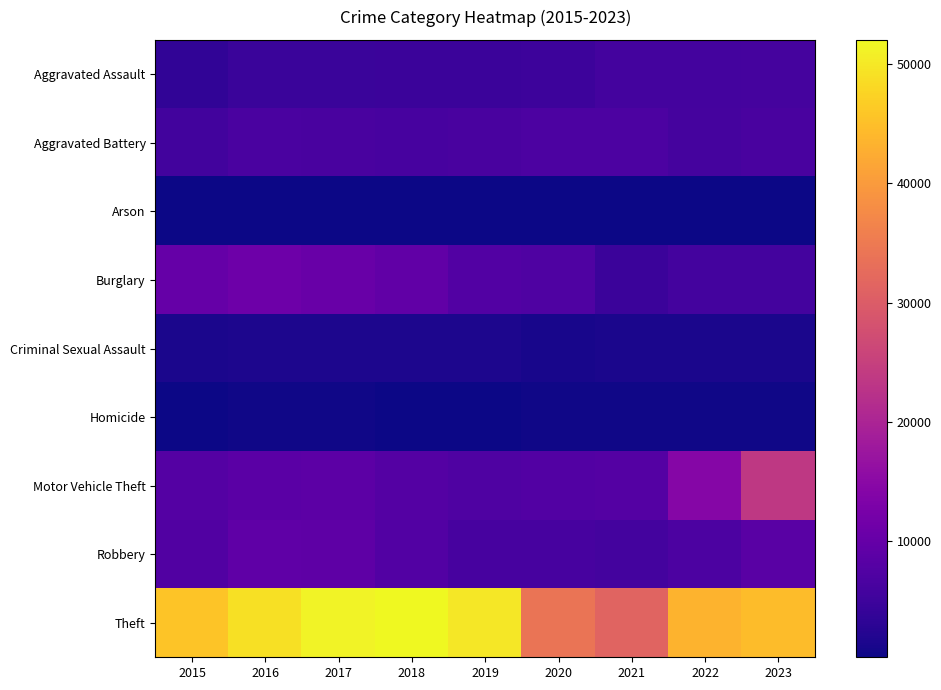

What is the total value across all series at 2019?

84534